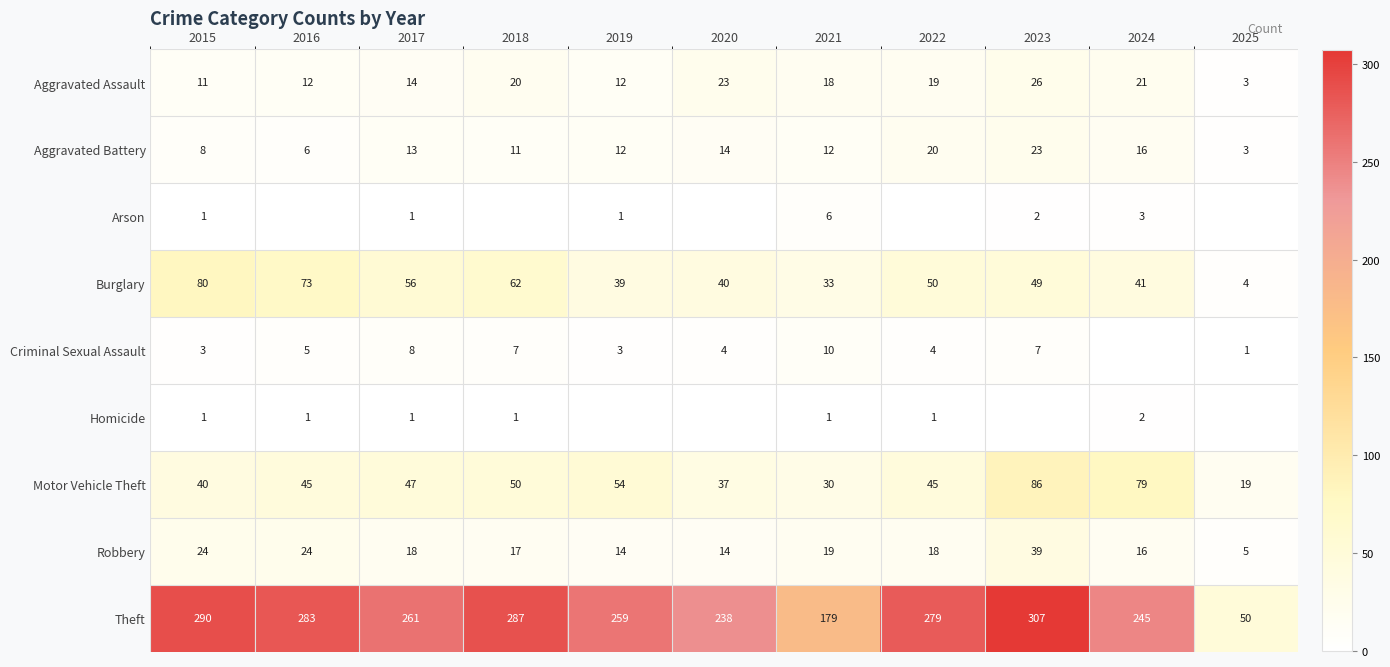

Which category has the lowest value in the Aggravated Battery series?

2025